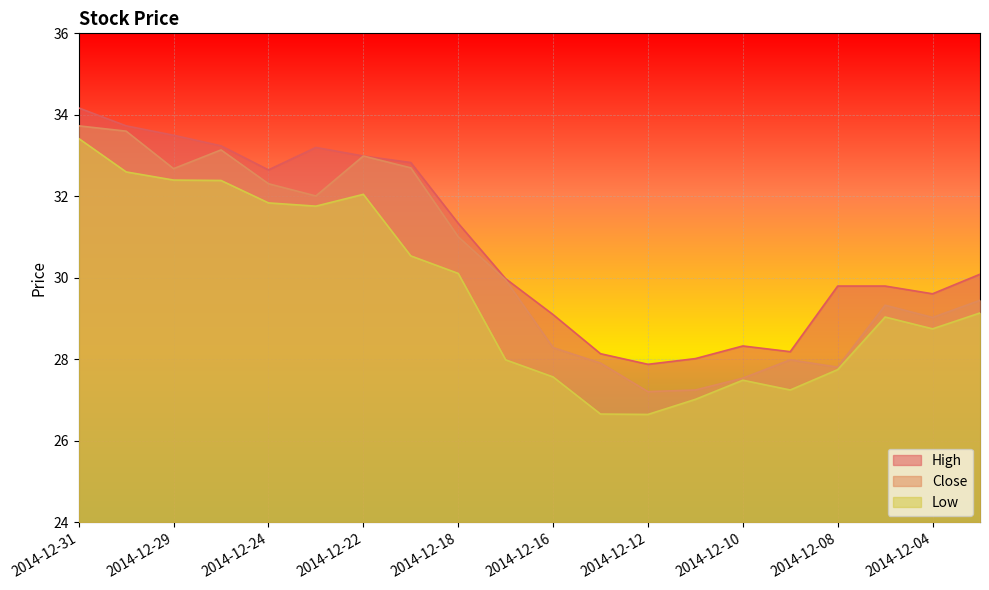

What is the value of the High point at the 18th from the left?

29.8